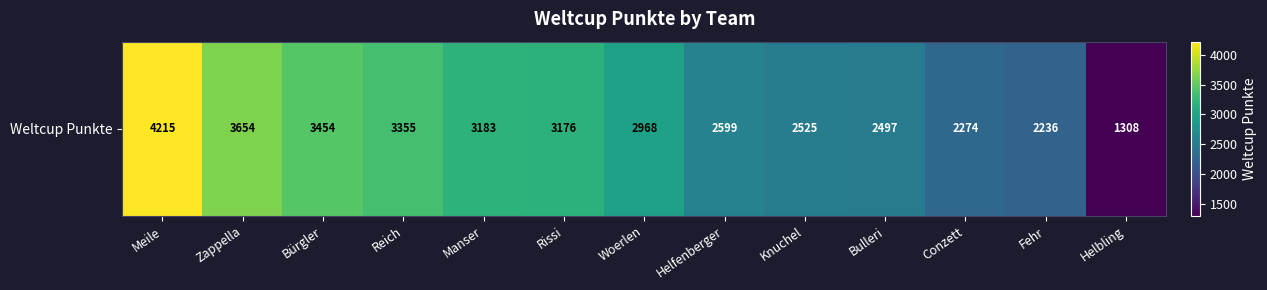

Read the value at Bürgler, to the nearest 10.

3450